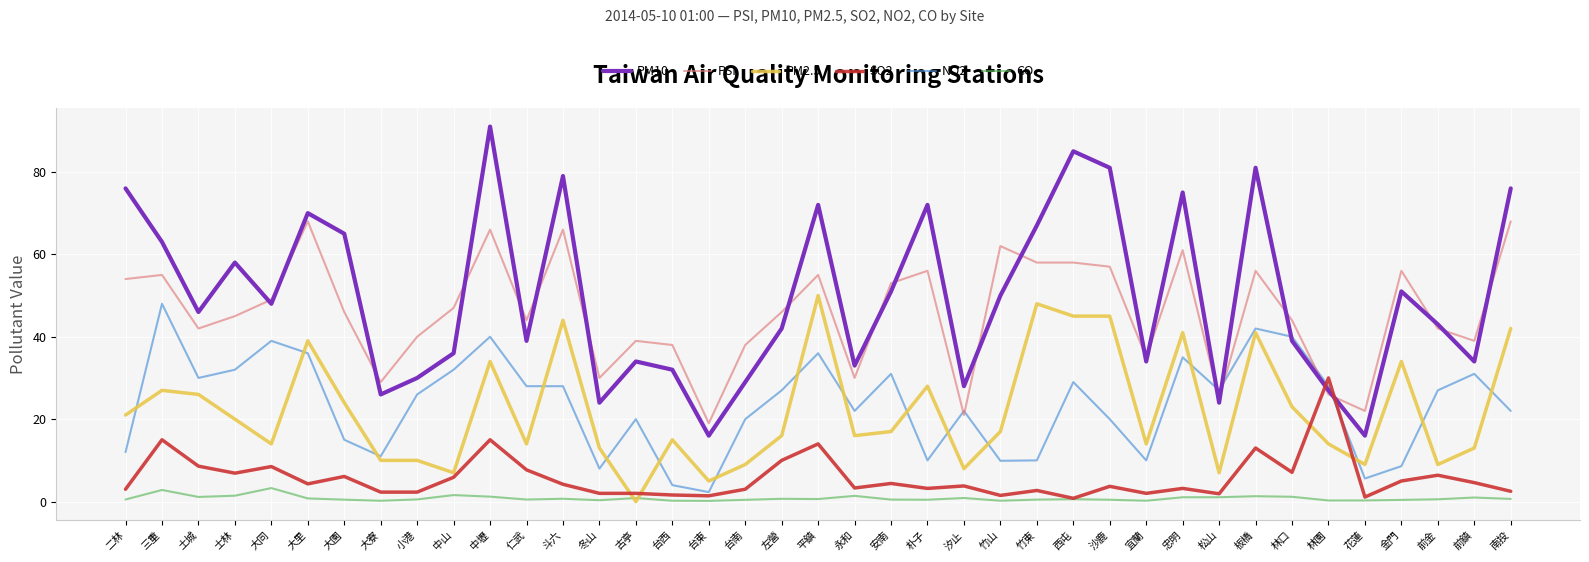

At which category is the sum across all series the highest?

中壢